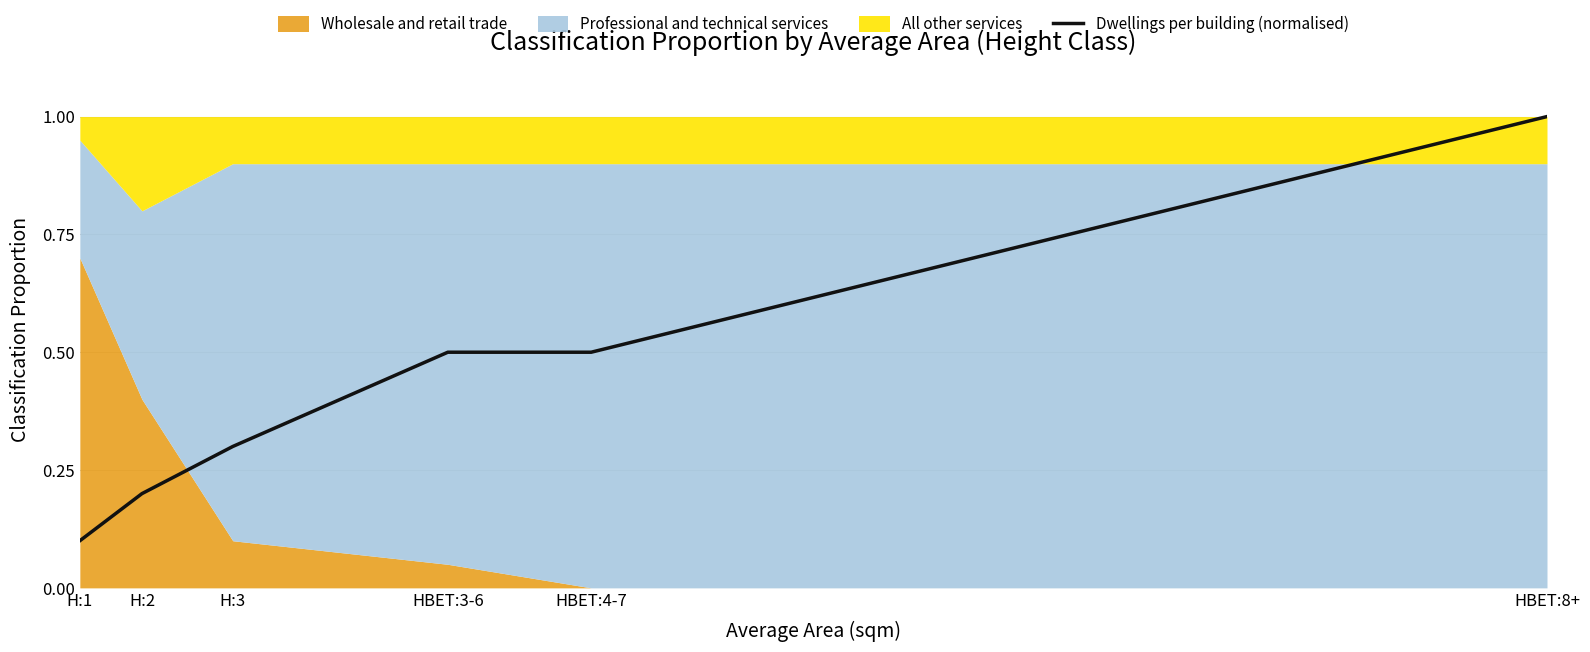

Is it true that the value at H:1 is 0.1?

True